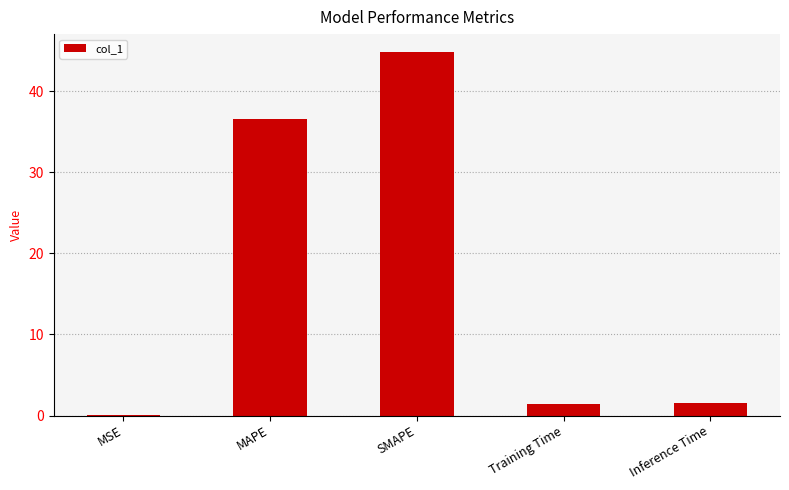

What value does the data have at MAPE?

36.6